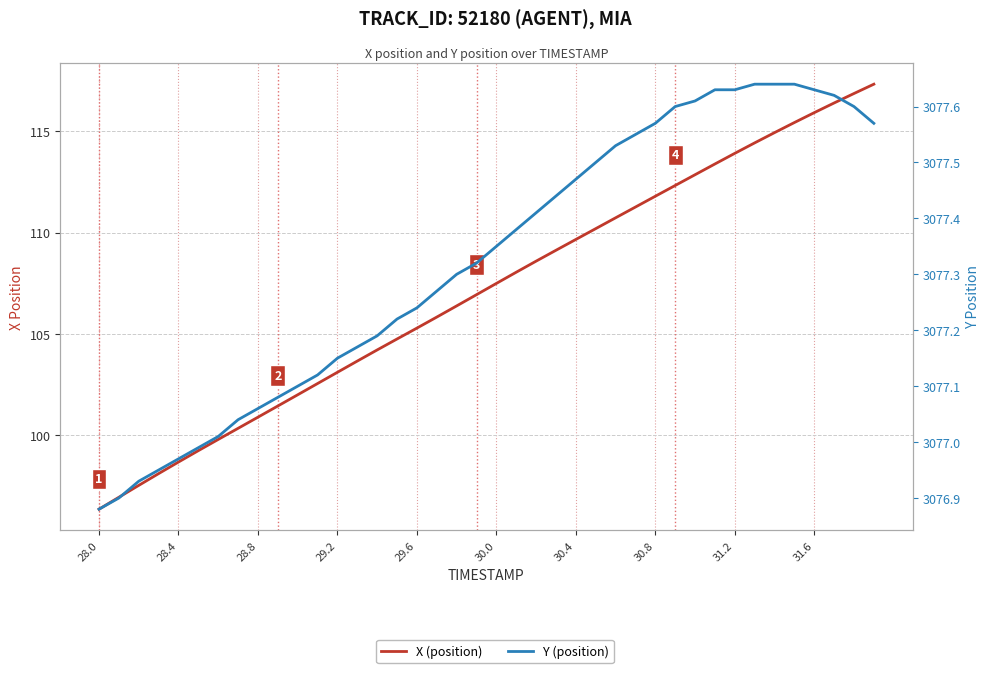

At how many categories does at least one series exceed 1416?

40